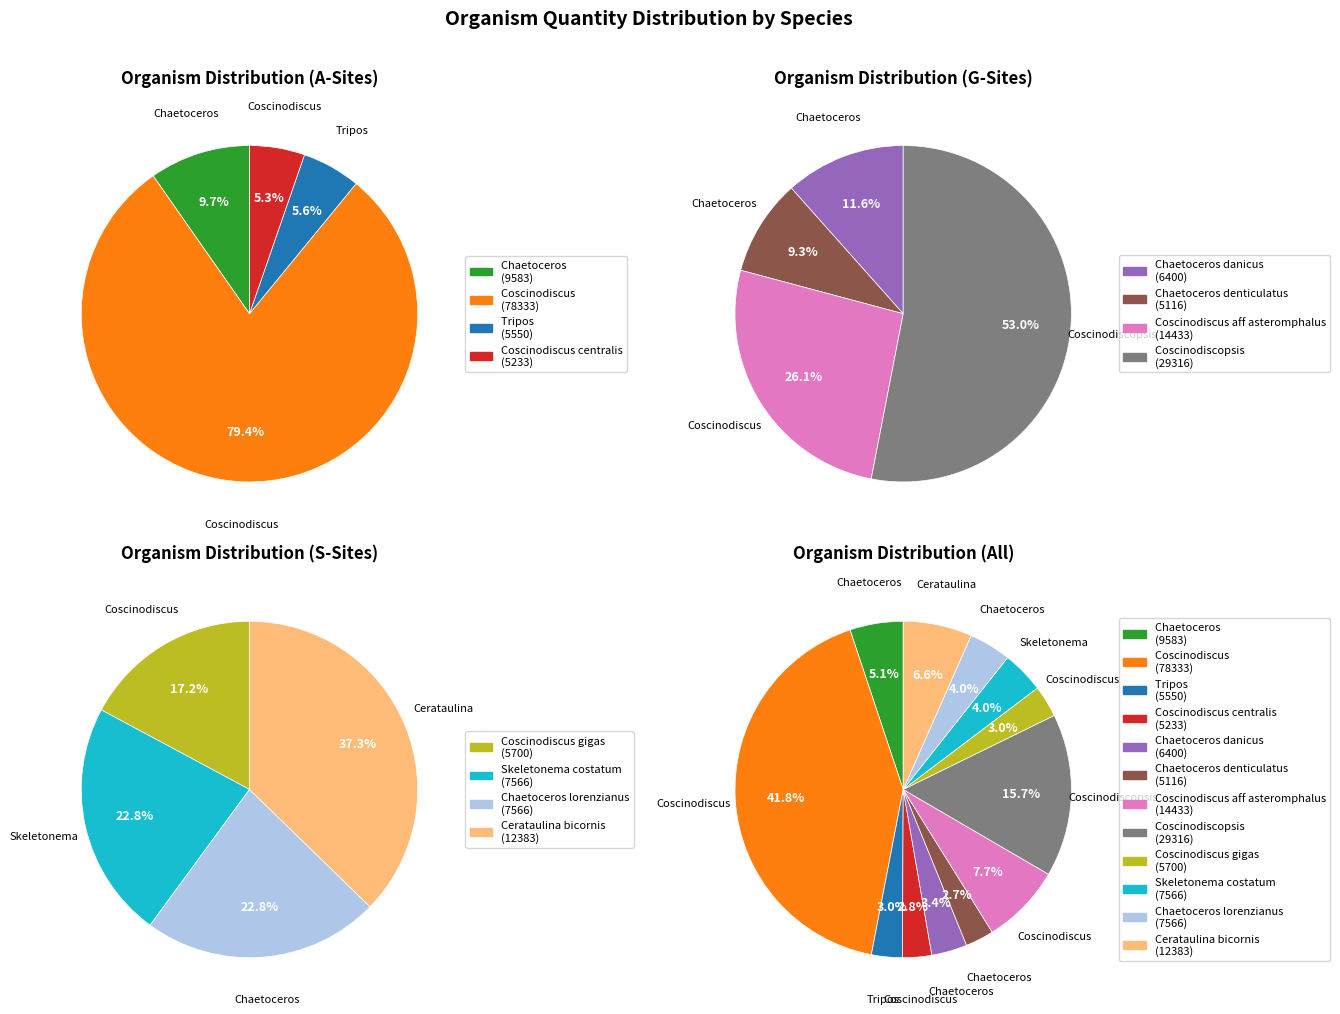

Combined, do Cerataulina bicornis and Coscinodiscopsis  account for over 50%?

No